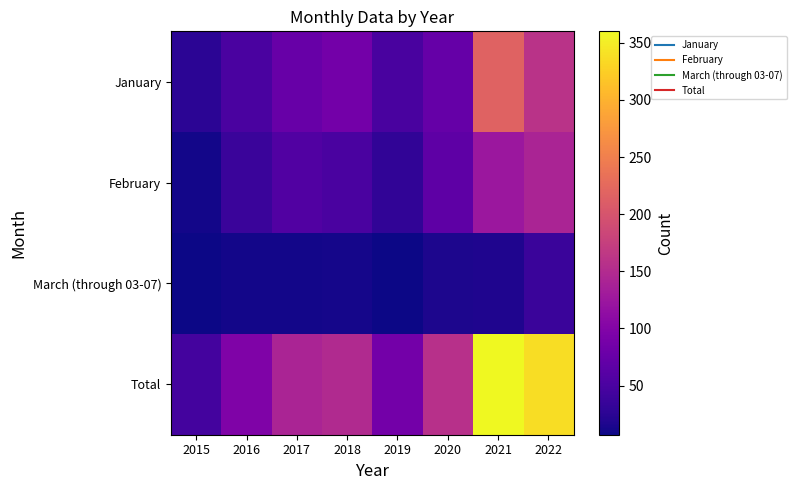

Which has a higher value, 2016 or 2020?

2020